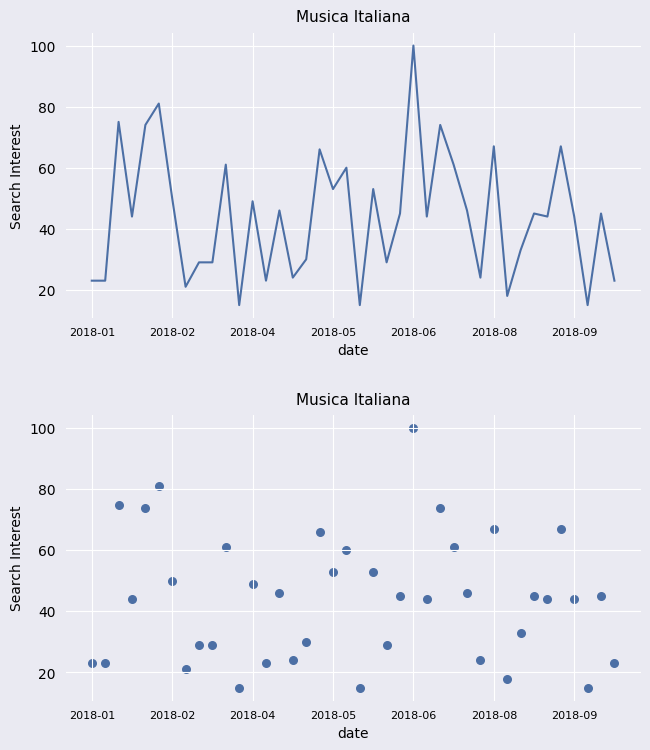

What is the change in value from 14 to 29?

-22